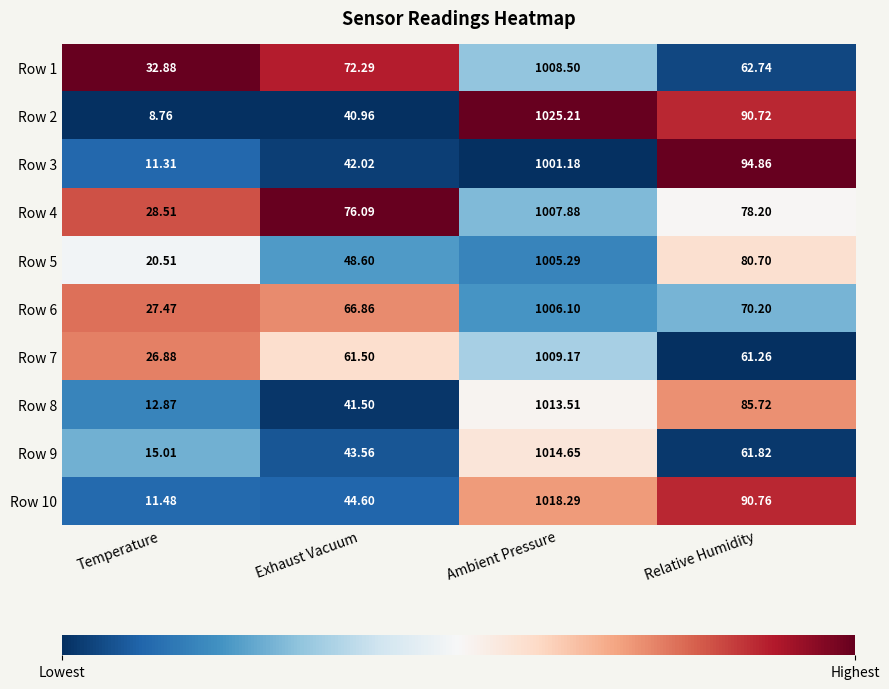

Count the number of data series in this chart.

10